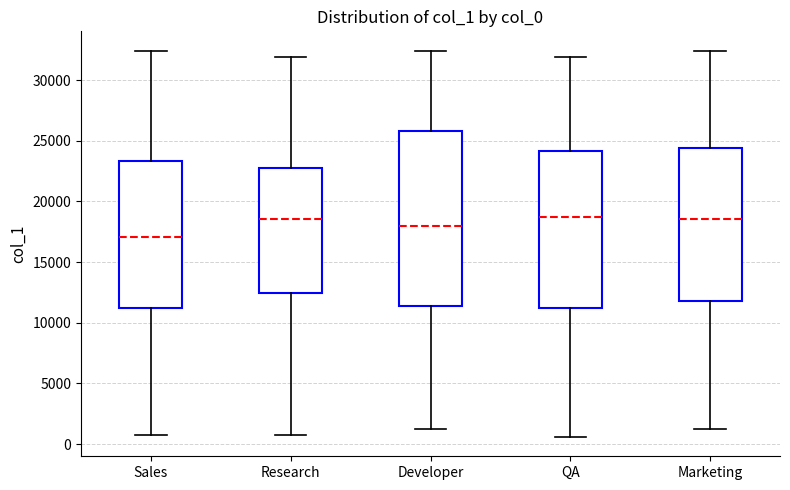

Where does the median line of the box for Marketing sit on the y-axis? The values are not printed on the chart, so give them approximately, as read against the axis.

18500